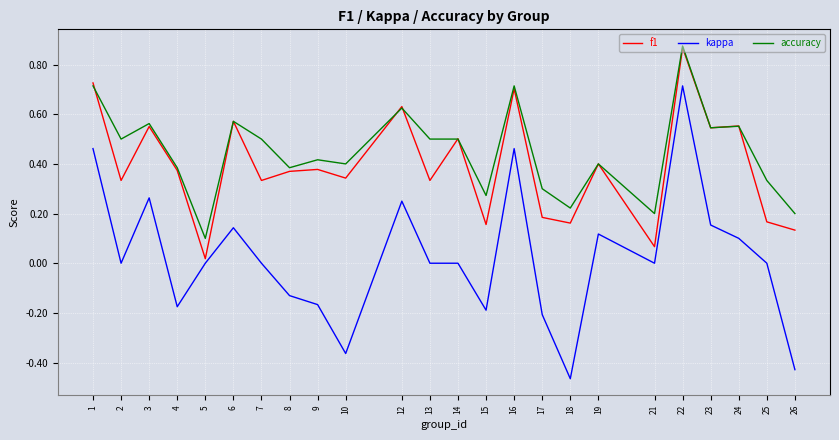

Which series changed the most between 2 and 23?

f1